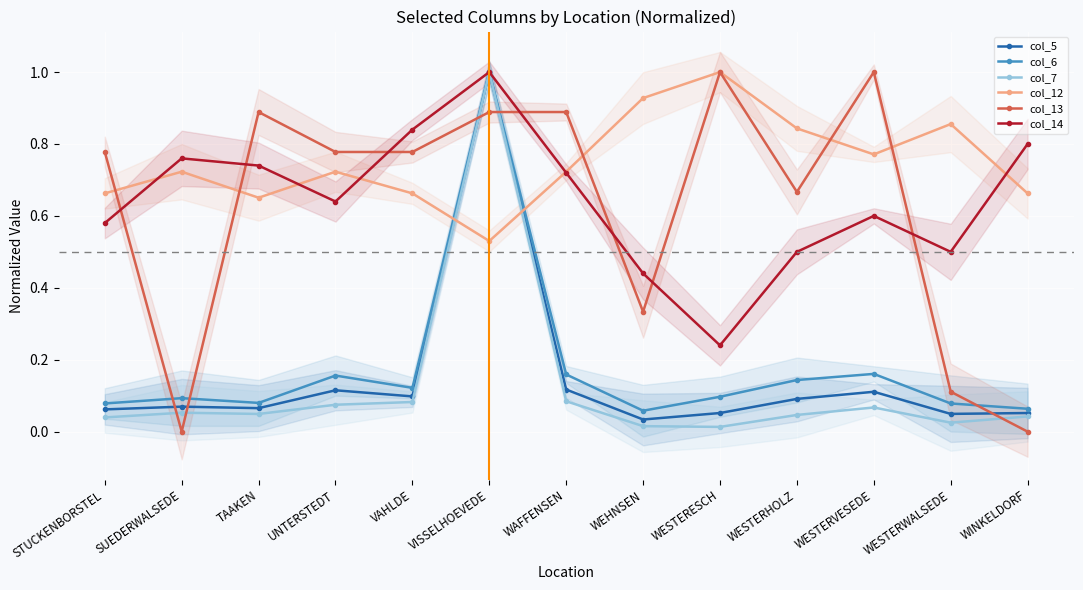

At which label does col_14 reach its peak?

VISSELHOEVEDE